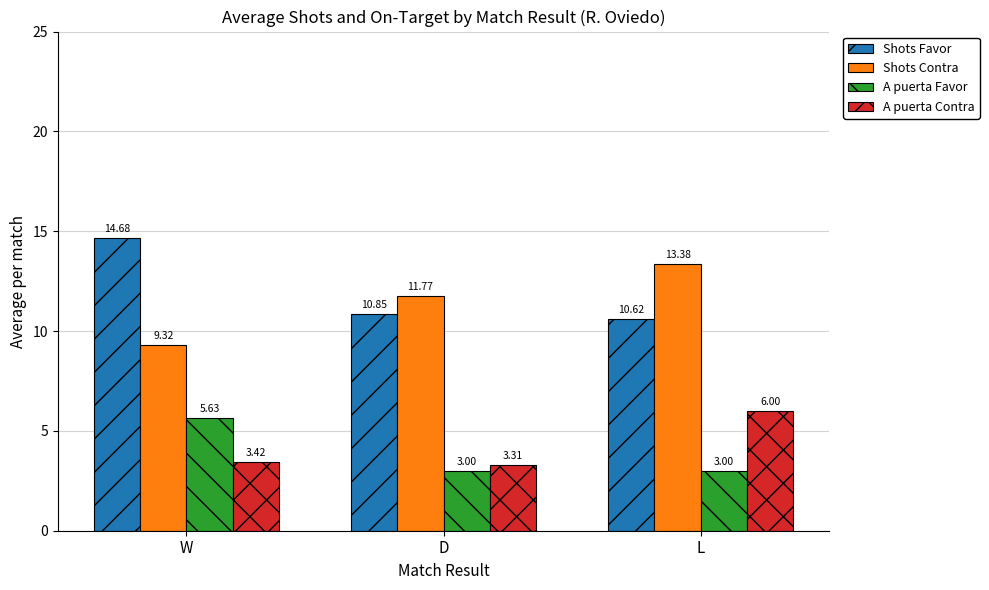

Is the value of Shots Contra at W greater than the value of A puerta Contra at L?

Yes